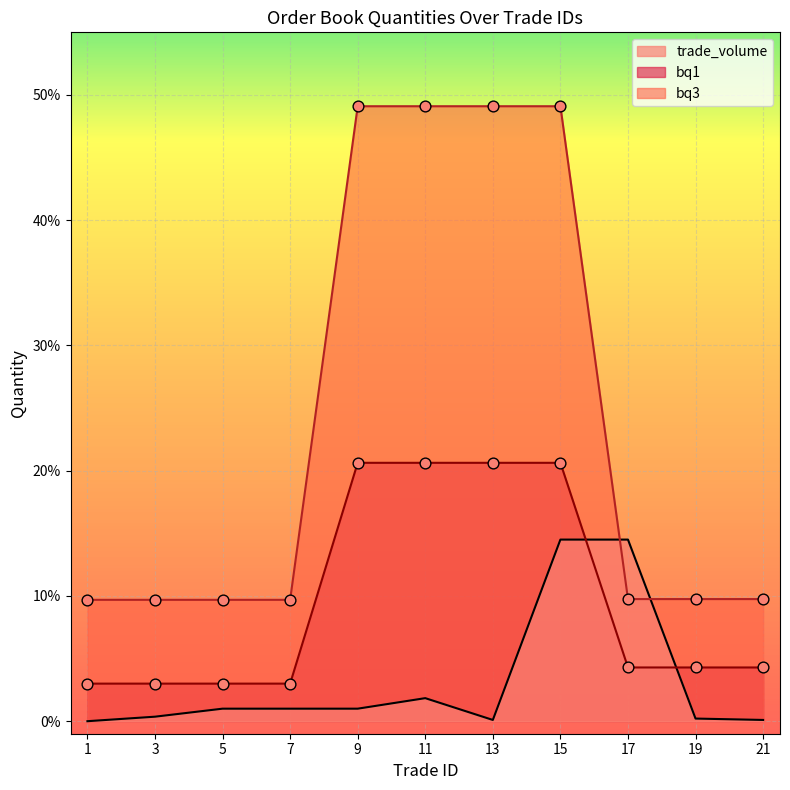

At which category is the sum across all series the highest?

15